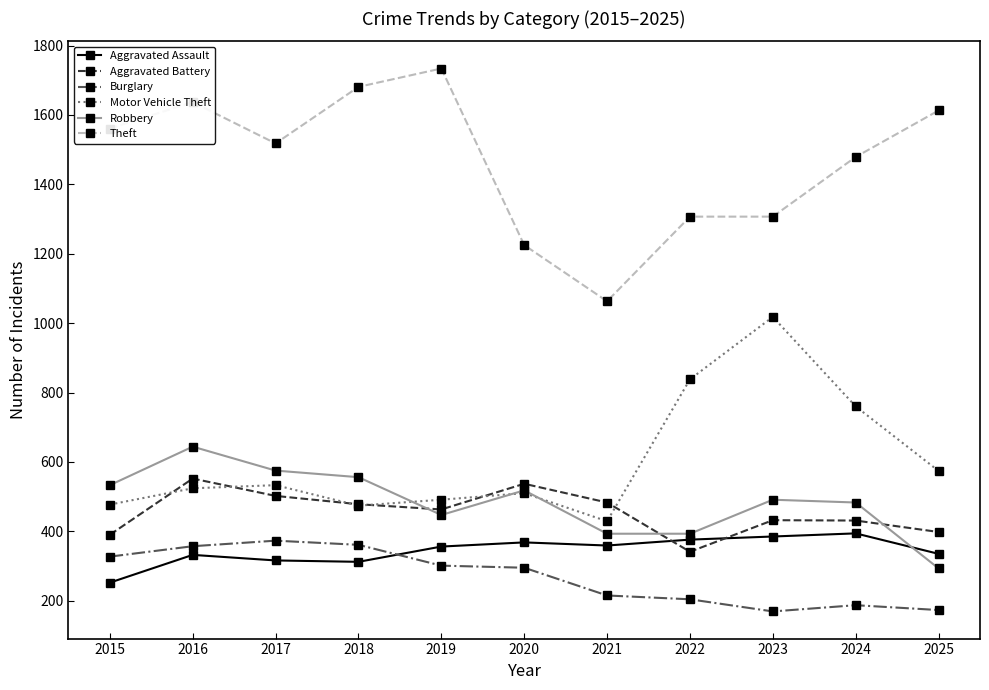

The Burglary series shows 204 at 2022. True or false?

True